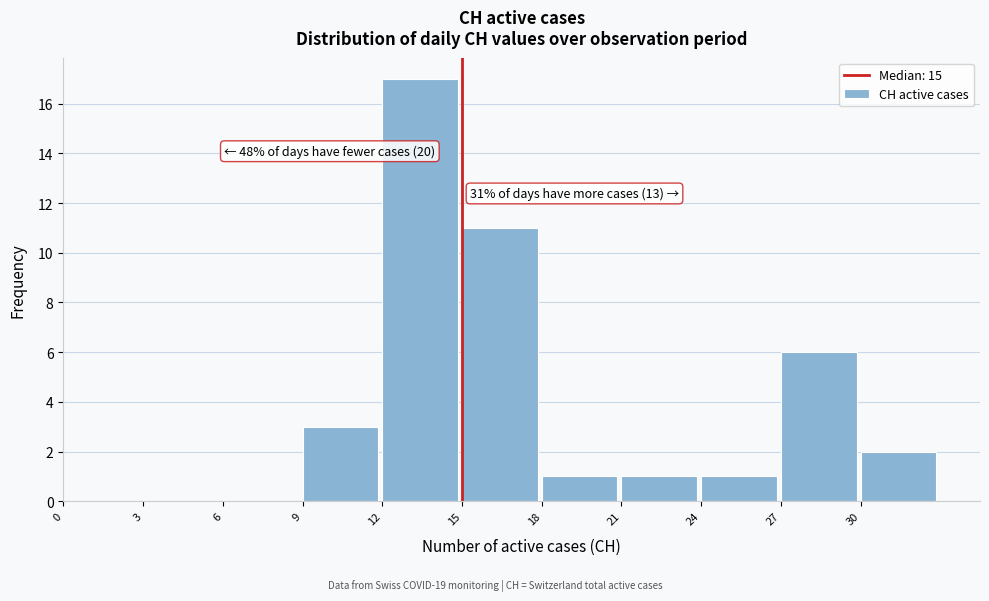

Over which range of the x-axis is the bar tallest?

12 to 15